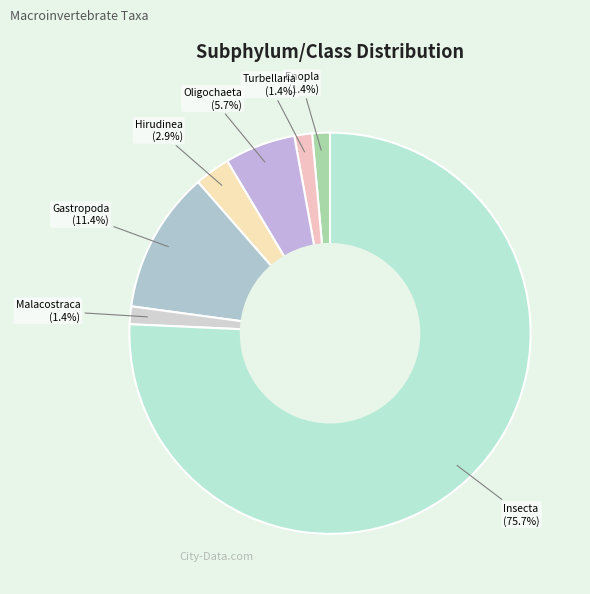

How many segments does this pie chart have?

7